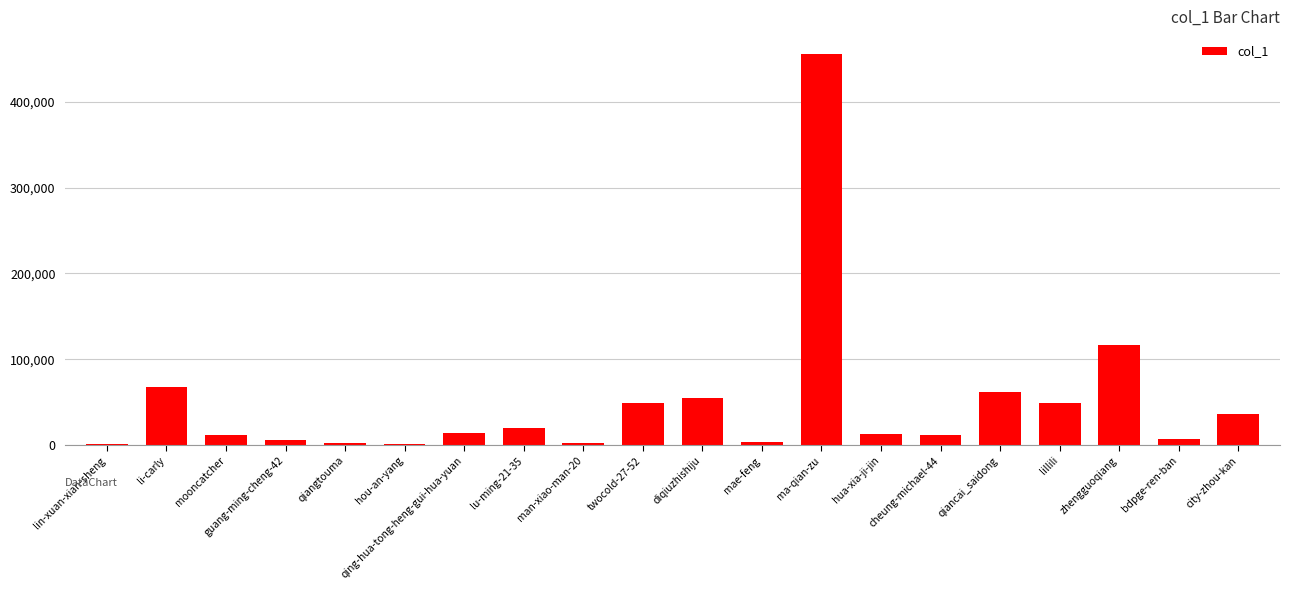

Does the chart contain stacked bars?

No